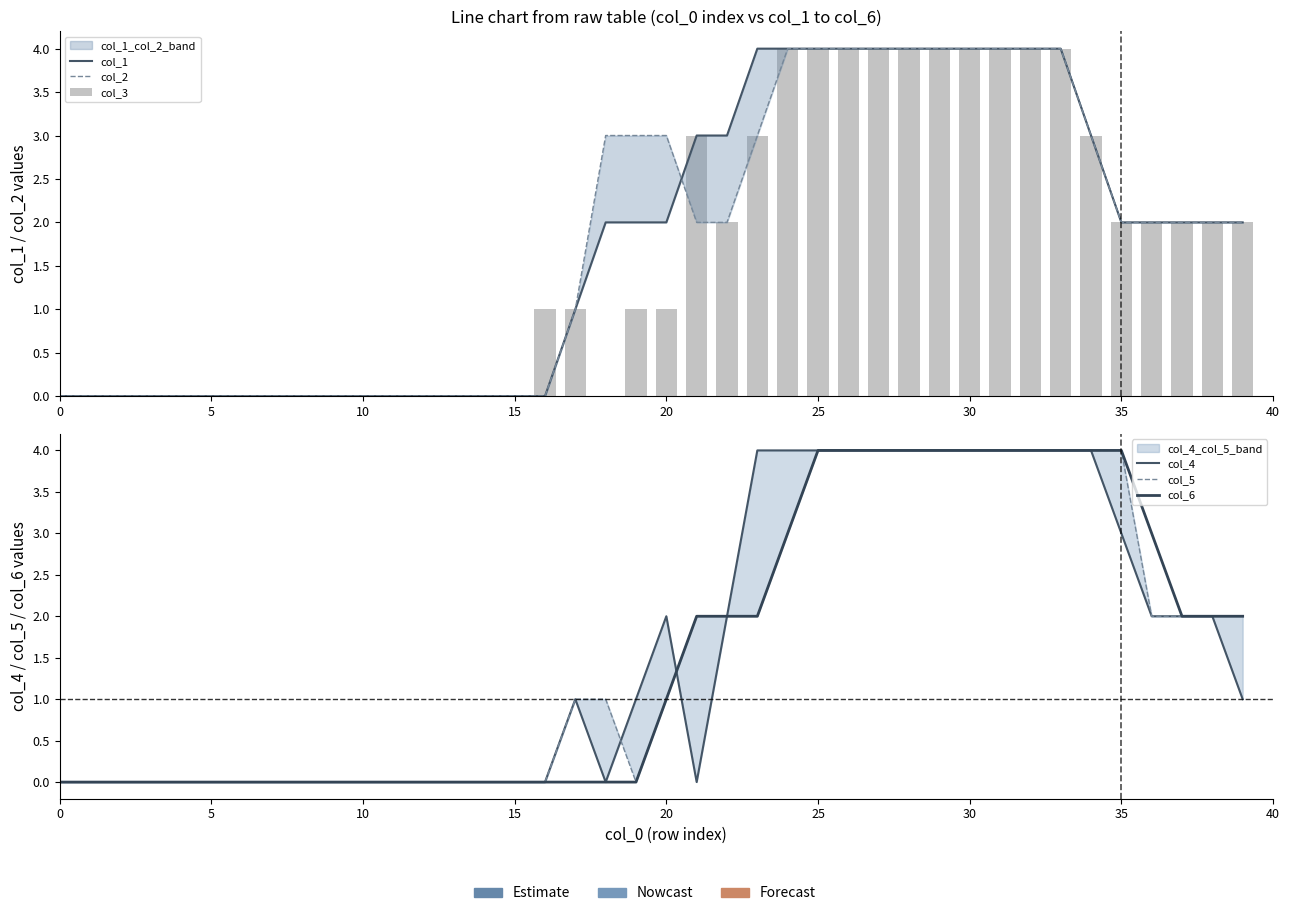

What is the approximate value of col_4 at 28?

4